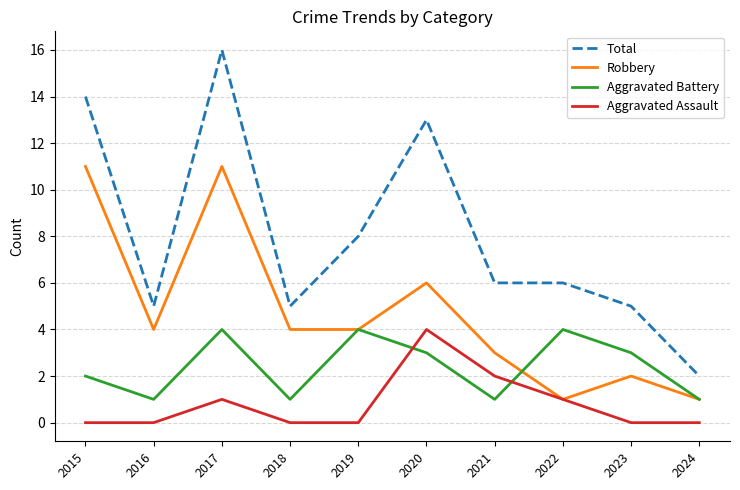

What is the spread (max minus min) of values at 2019?

8